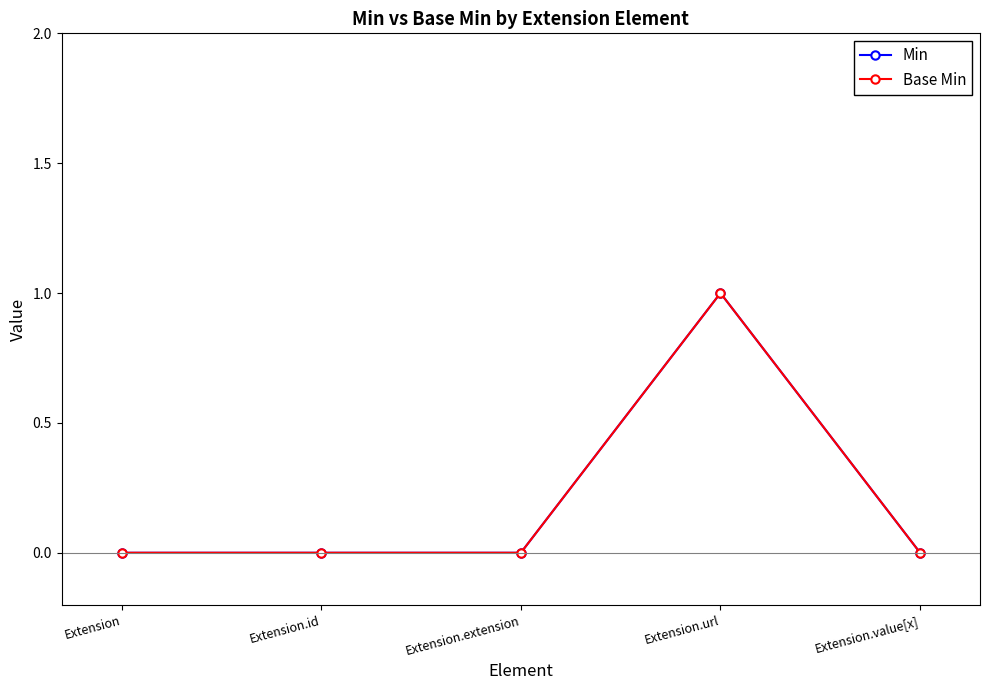

Rank the categories by Base Min value from highest to lowest.

Extension.url, Extension, Extension.id, Extension.extension, Extension.value[x]